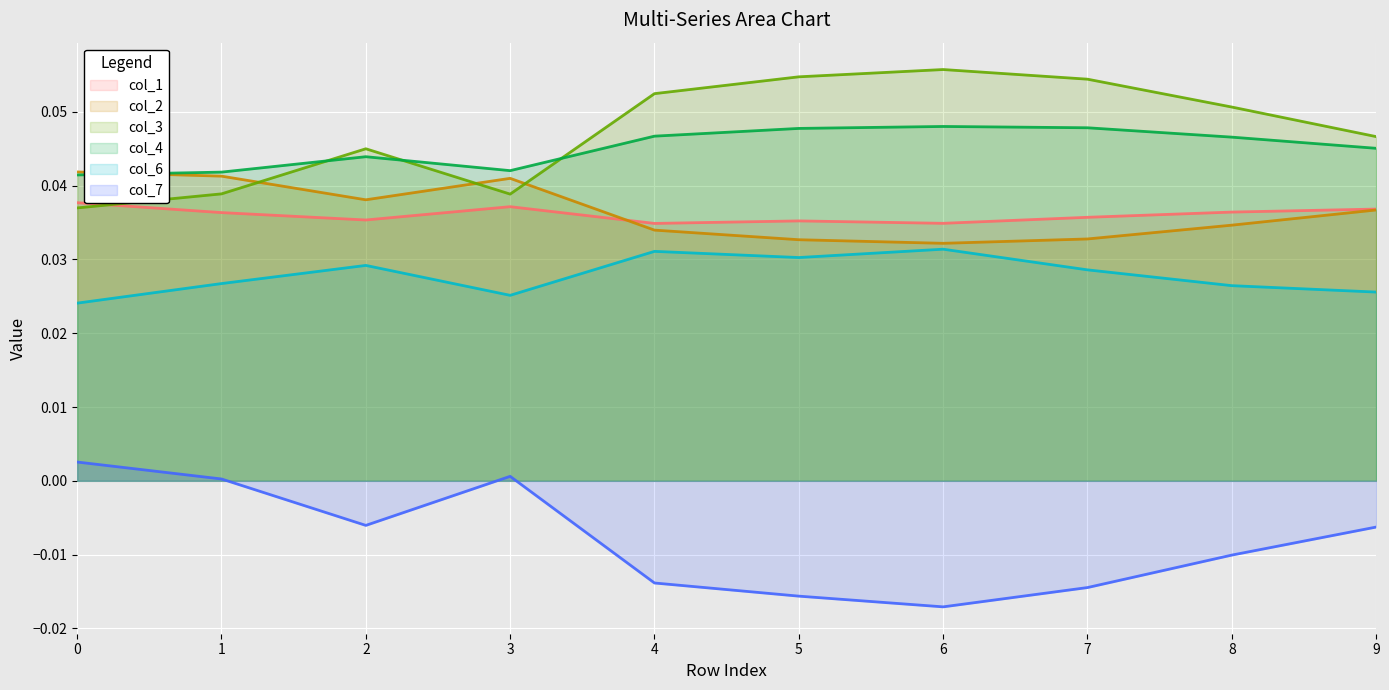

Reading left to right, what are all the values shown in this chart?

col_1: 0=0.0	1=0.0	2=0.0	3=0.0	4=0.0	5=0.0	6=0.0	7=0.0	8=0.0	9=0.0
col_2: 0=0.0	1=0.0	2=0.0	3=0.0	4=0.0	5=0.0	6=0.0	7=0.0	8=0.0	9=0.0
col_3: 0=0.0	1=0.0	2=0.0	3=0.0	4=0.1	5=0.1	6=0.1	7=0.1	8=0.1	9=0.0
col_4: 0=0.0	1=0.0	2=0.0	3=0.0	4=0.0	5=0.0	6=0.0	7=0.0	8=0.0	9=0.0
col_6: 0=0.0	1=0.0	2=0.0	3=0.0	4=0.0	5=0.0	6=0.0	7=0.0	8=0.0	9=0.0
col_7: 0=0.0	1=0.0	2=-0.0	3=0.0	4=-0.0	5=-0.0	6=-0.0	7=-0.0	8=-0.0	9=-0.0